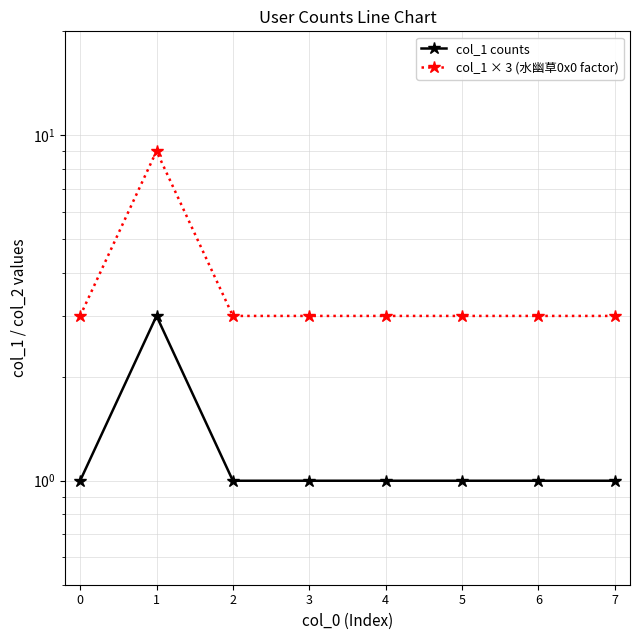

Which series has the widest spread of values?

col_1 × 3 (水幽草0x0 factor)